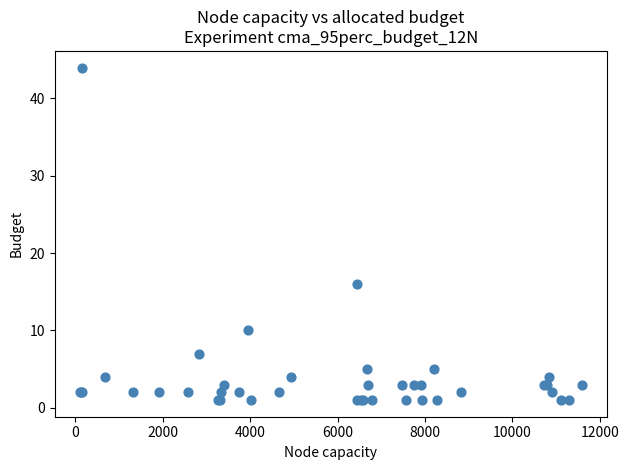

What Y value in the scatter plot is closest to 22?

16